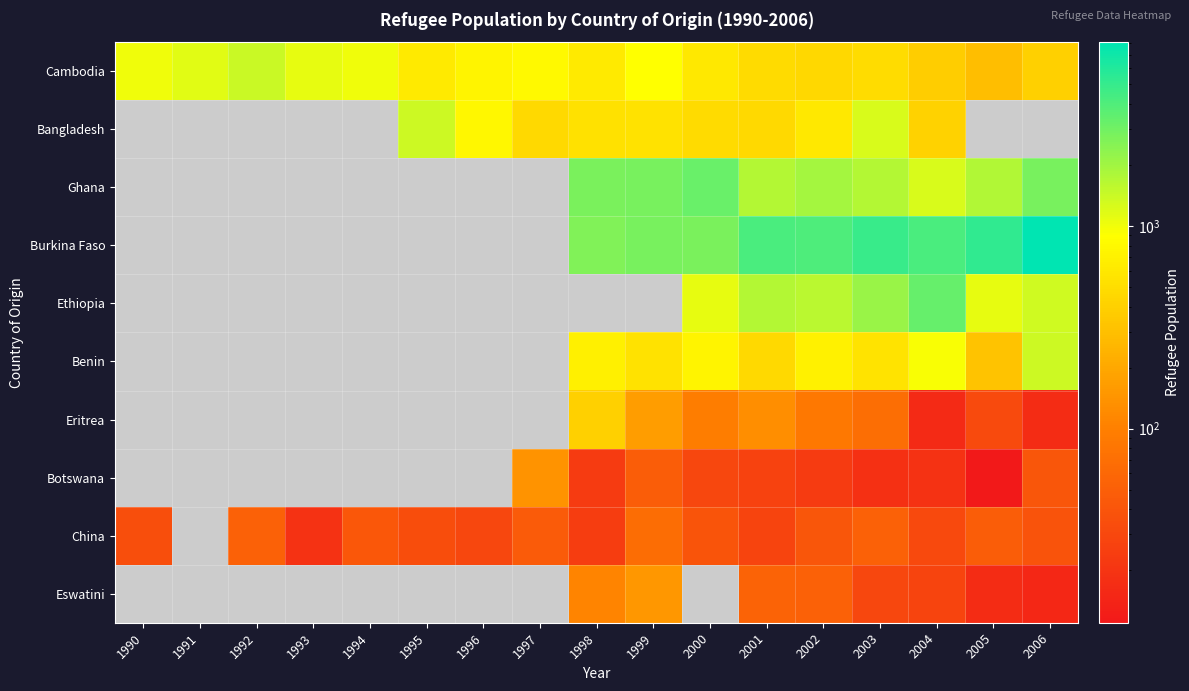

Count the number of data series in this chart.

10